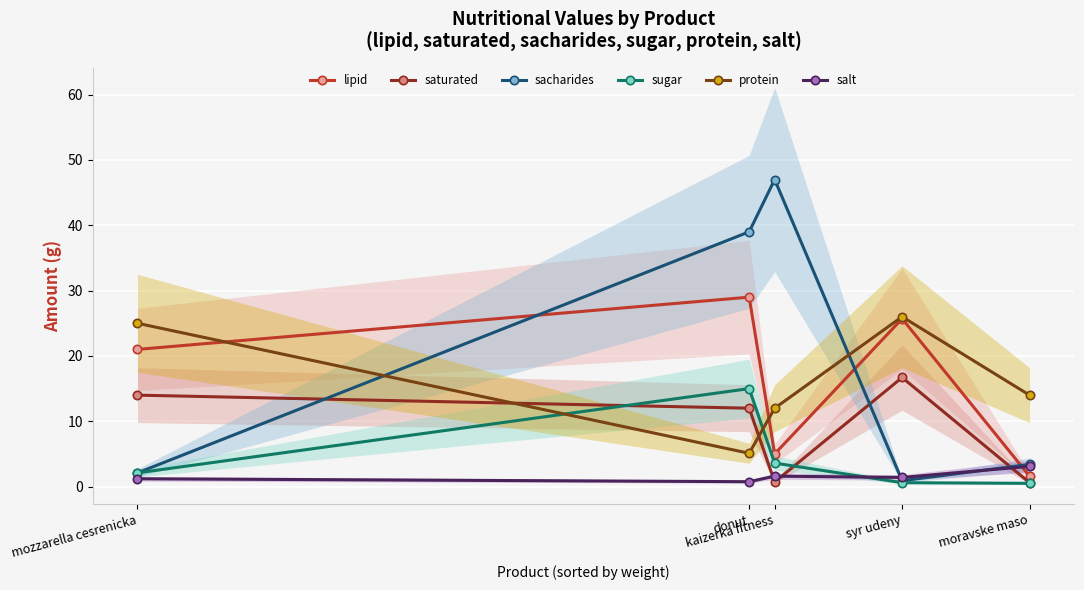

How many intersections are there between protein and sacharides?

2